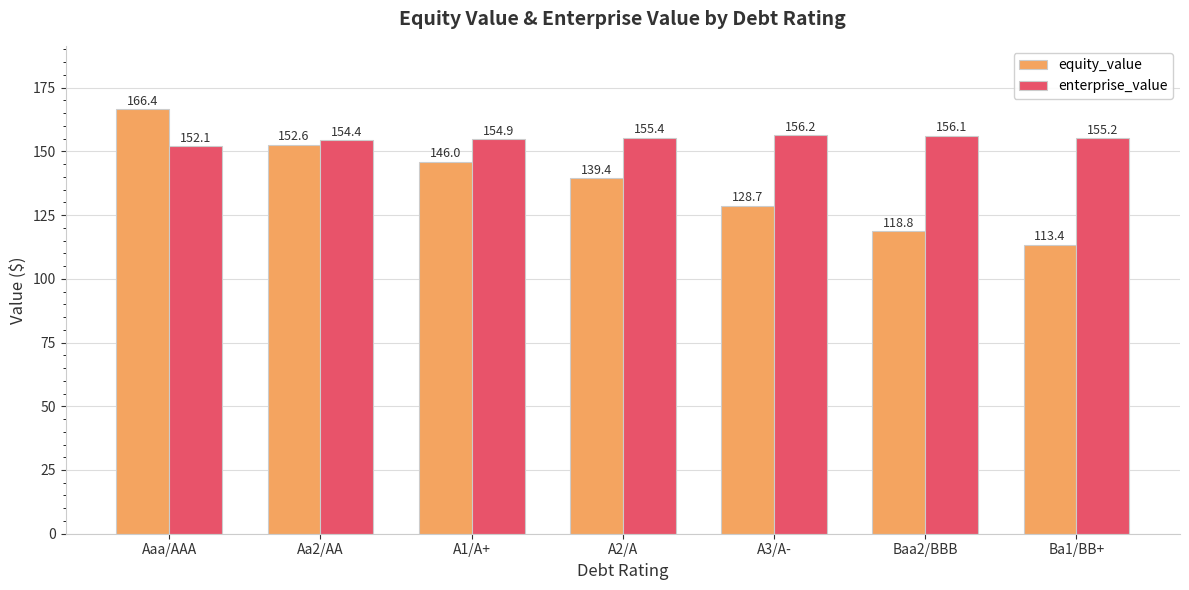

Which series has the largest range (max minus min)?

equity_value